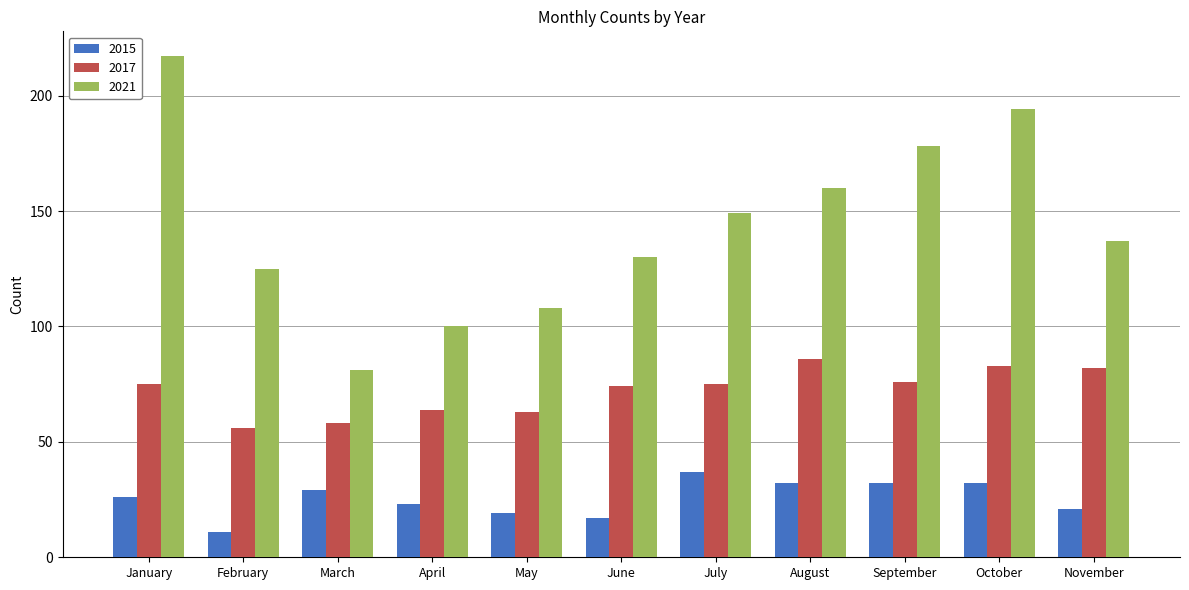

Reading right to left, what are all the values shown in this chart?

2015: November=21	October=32	September=32	August=32	July=37	June=17	May=19	April=23	March=29	February=11	January=26
2017: November=82	October=83	September=76	August=86	July=75	June=74	May=63	April=64	March=58	February=56	January=75
2021: November=137	October=194	September=178	August=160	July=149	June=130	May=108	April=100	March=81	February=125	January=217